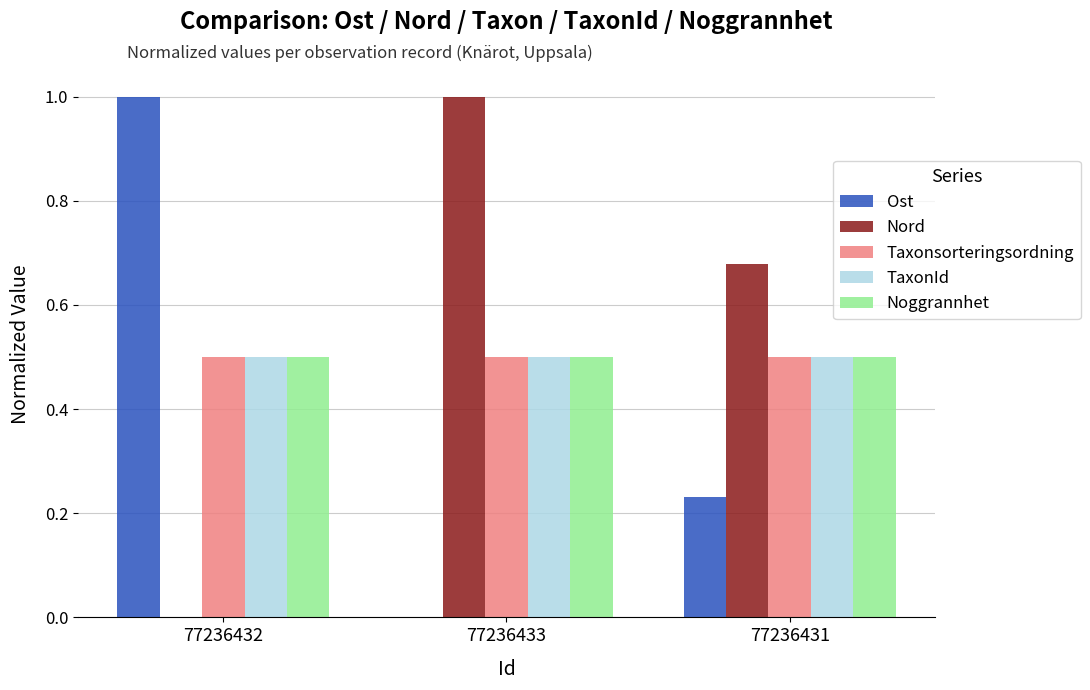

The value of TaxonId at 77236431 is 0.5. True or false?

True